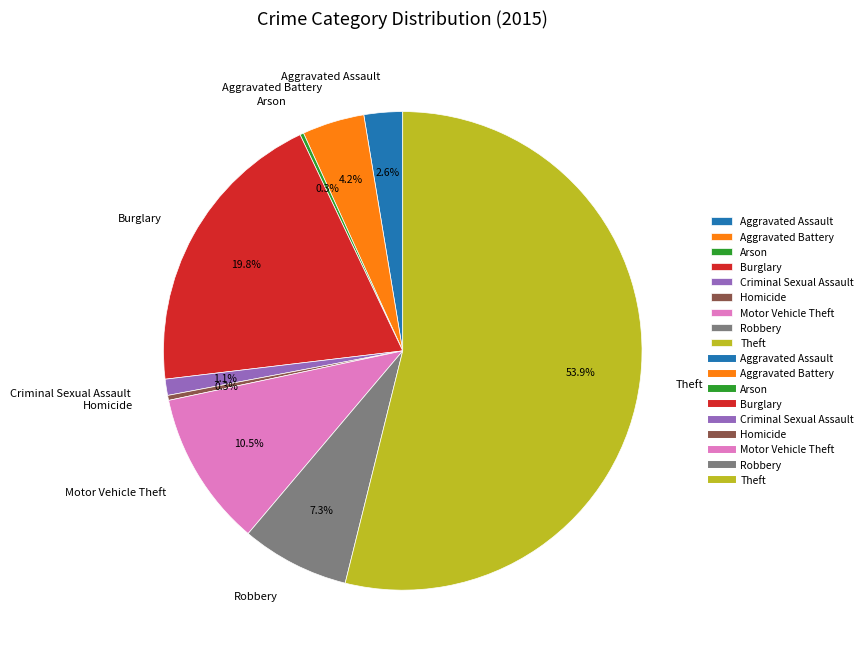

Which slice is the largest?

Theft